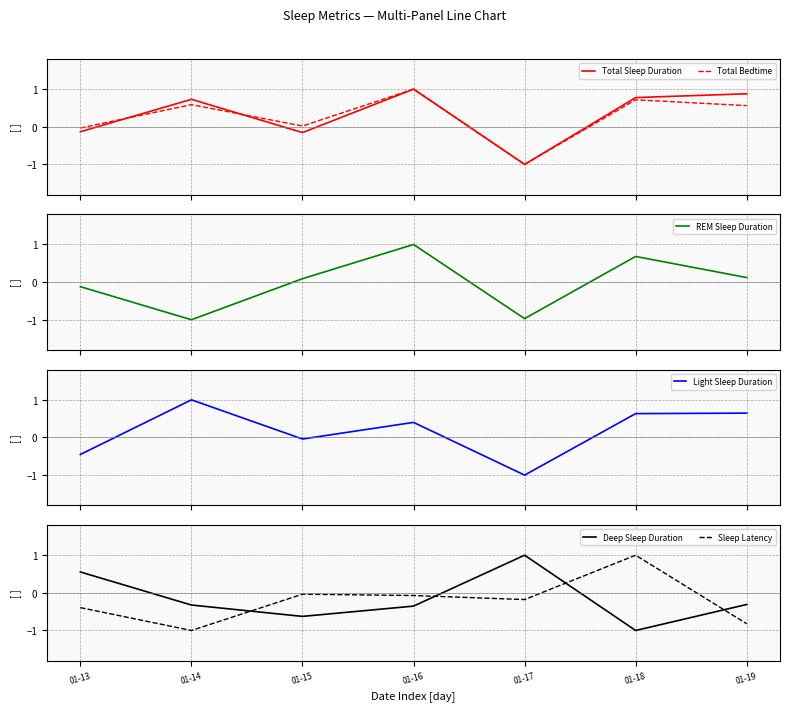

Does the chart display data point markers on the line(s)?

No